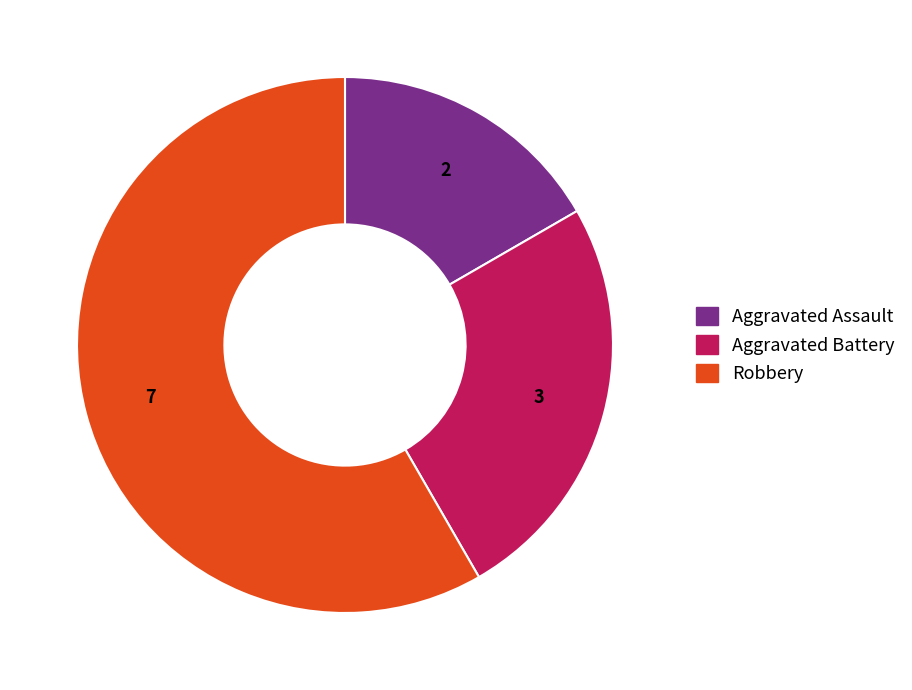

Is there any slice that represents more than half of the pie?

Yes